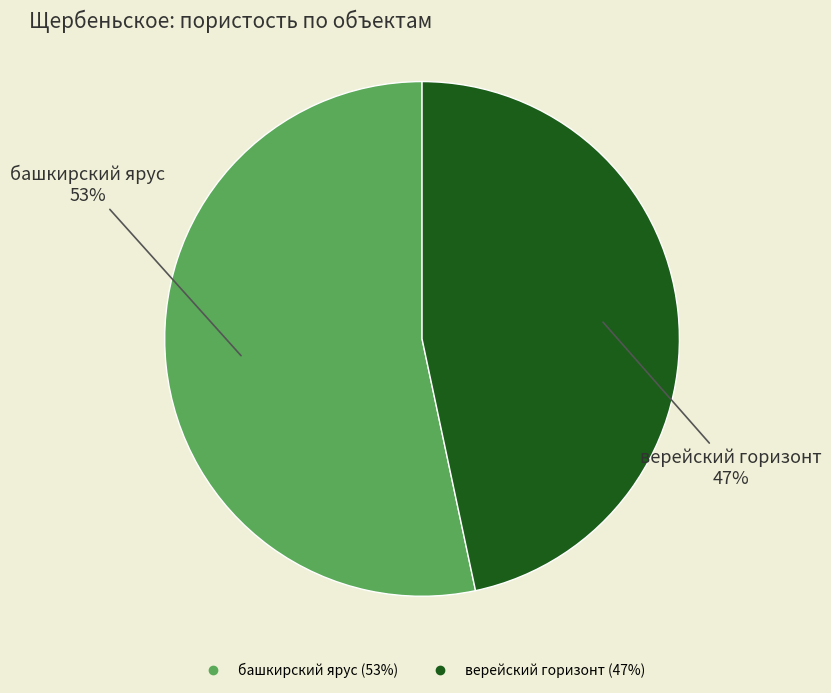

Is it true that башкирский ярус is 53% of the pie?

True